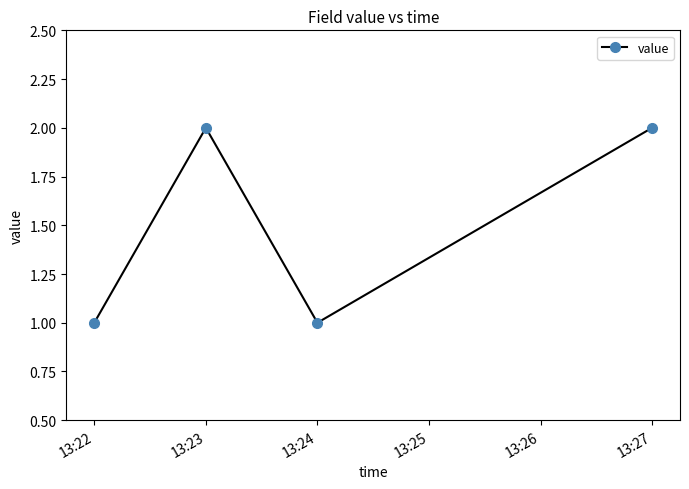

What is the difference between the maximum and second lowest values?

1